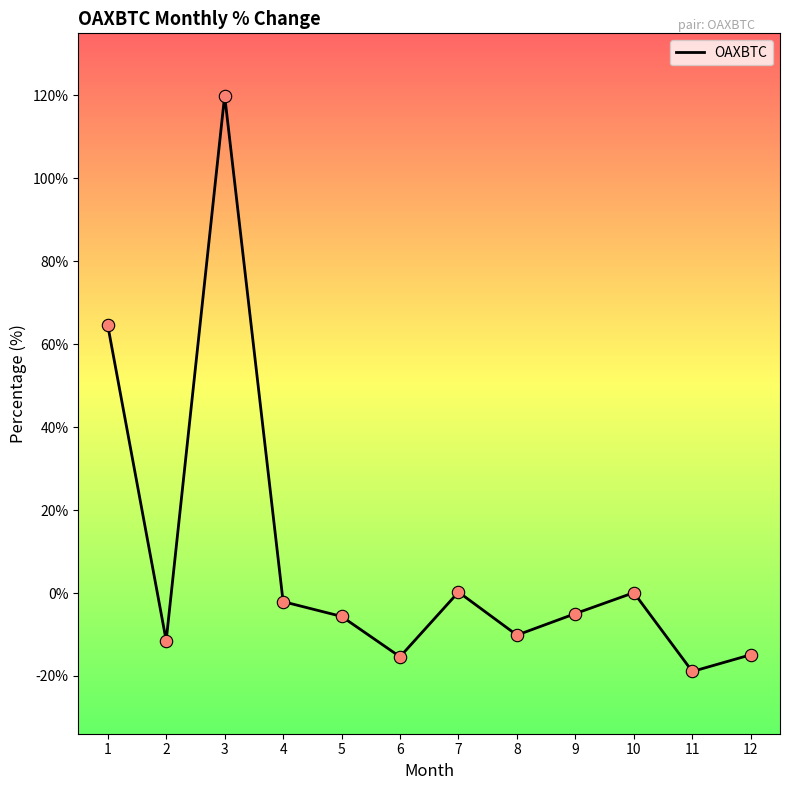

Which has a higher value, 7 or 4?

7